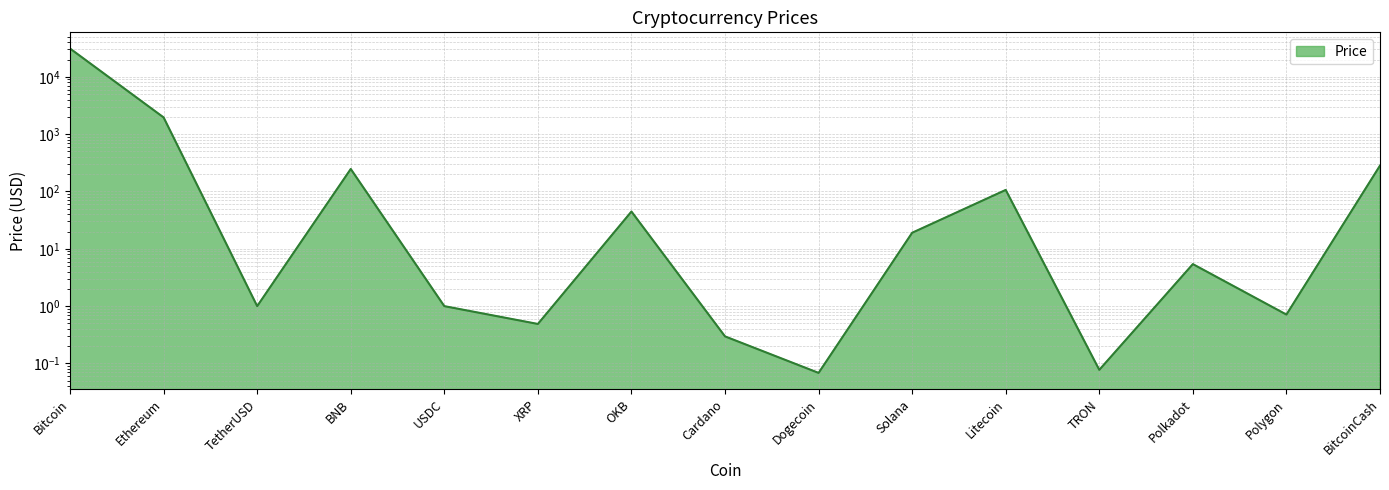

Reading right to left, list all the values displayed in this chart.

282.6	0.7	5.4	0.1	106.3	19.1	0.1	0.3	44.7	0.5	1.0	246.8	1.0	1955.6	31102.7